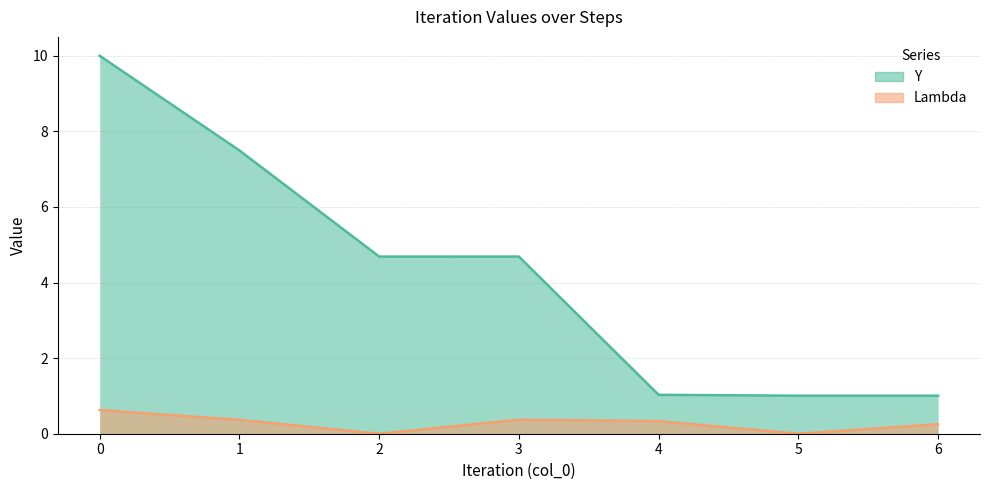

What is the sum of the Lambda values at 6 and 3?

0.6